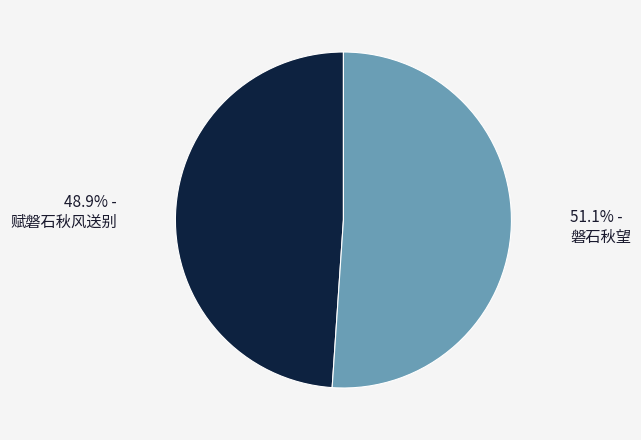

Is there any slice that represents more than half of the pie?

Yes